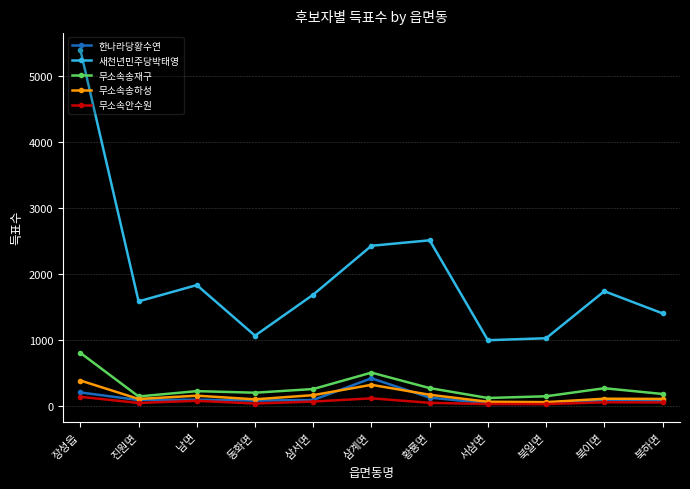

The 무소속송재구 series shows 507 at 삼계면. True or false?

True